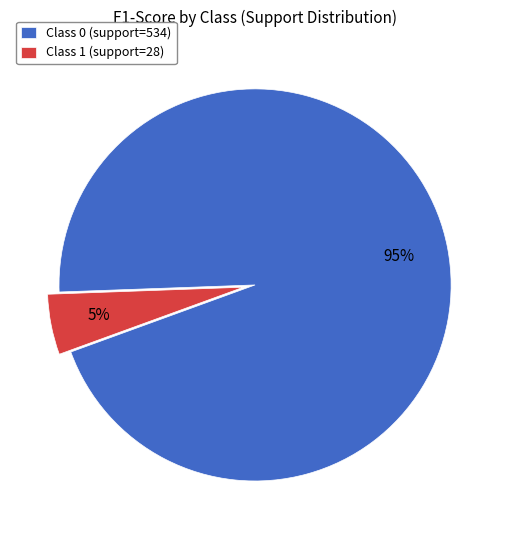

To the nearest percent, what is the combined percentage of Class 0 (support=534) and Class 1 (support=28)?

100%